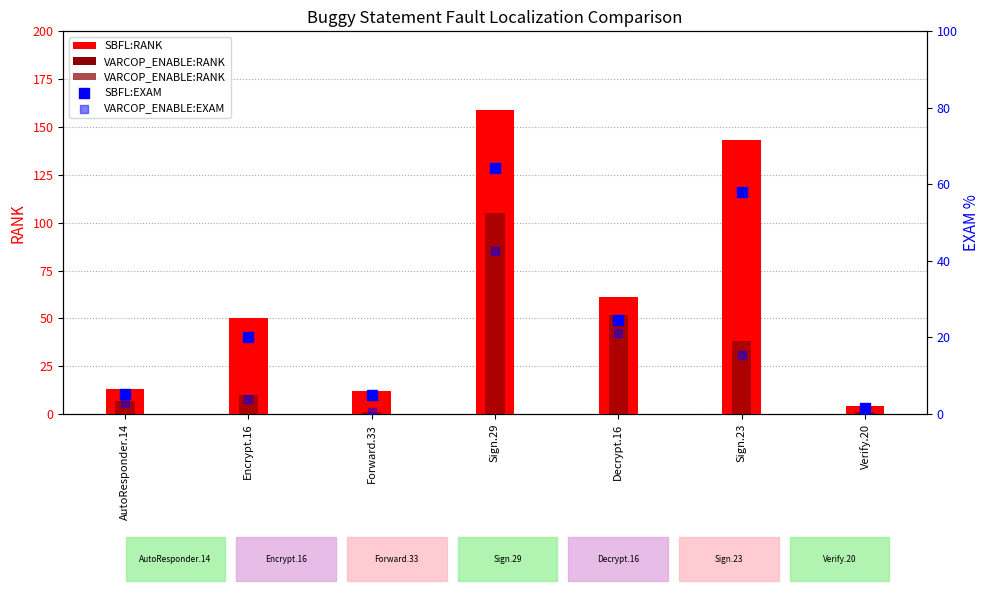

Which series contains the lowest Y value?

VARCOP_ENABLE:EXAM